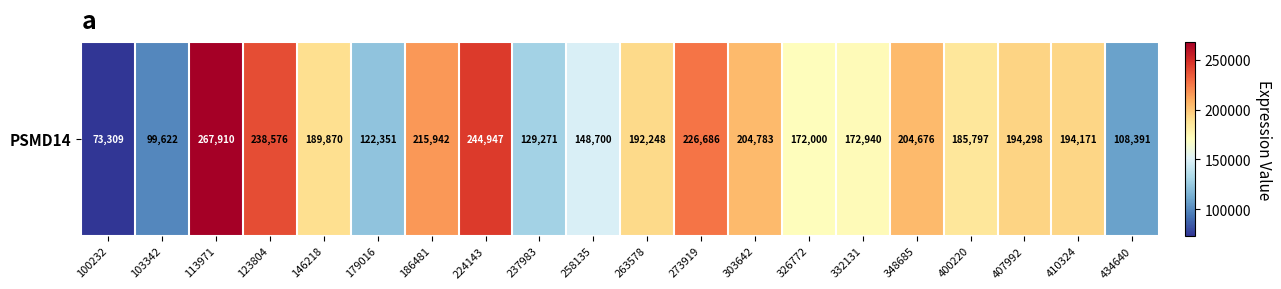

Is it true that the value at 400220 is 185797?

True